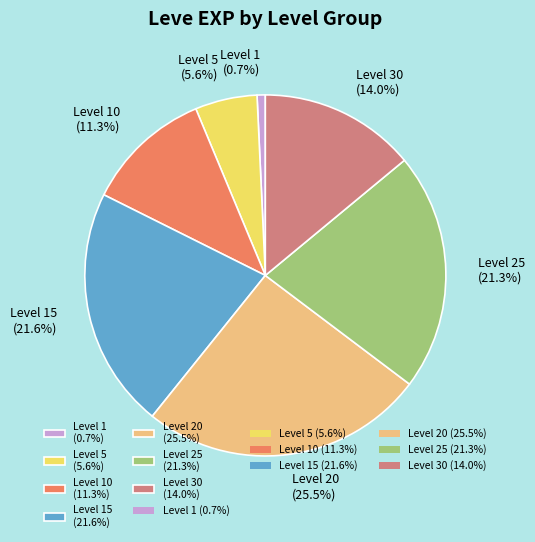

Which slice is the largest?

Level 20 (25.5%)